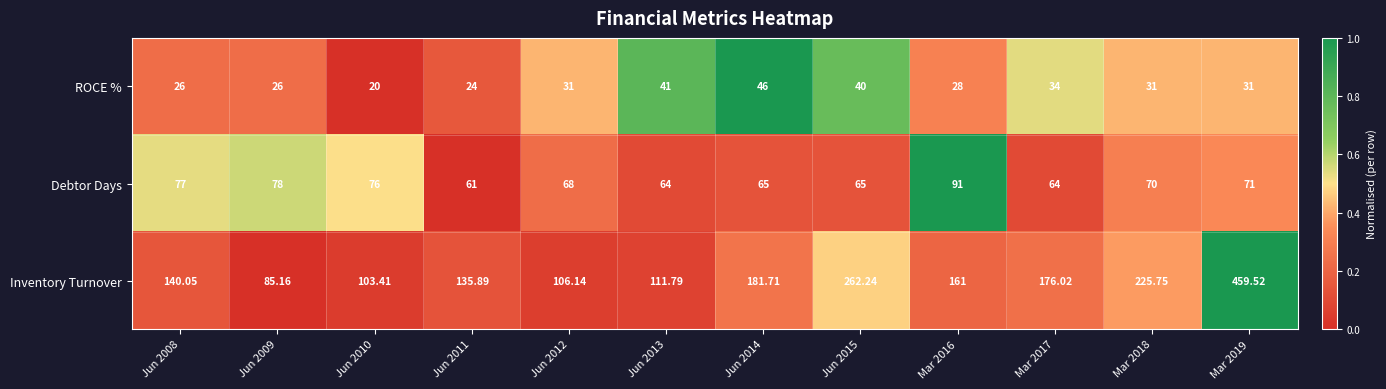

Is the value of Inventory Turnover at Jun 2010 greater than the value of Debtor Days at Mar 2017?

Yes